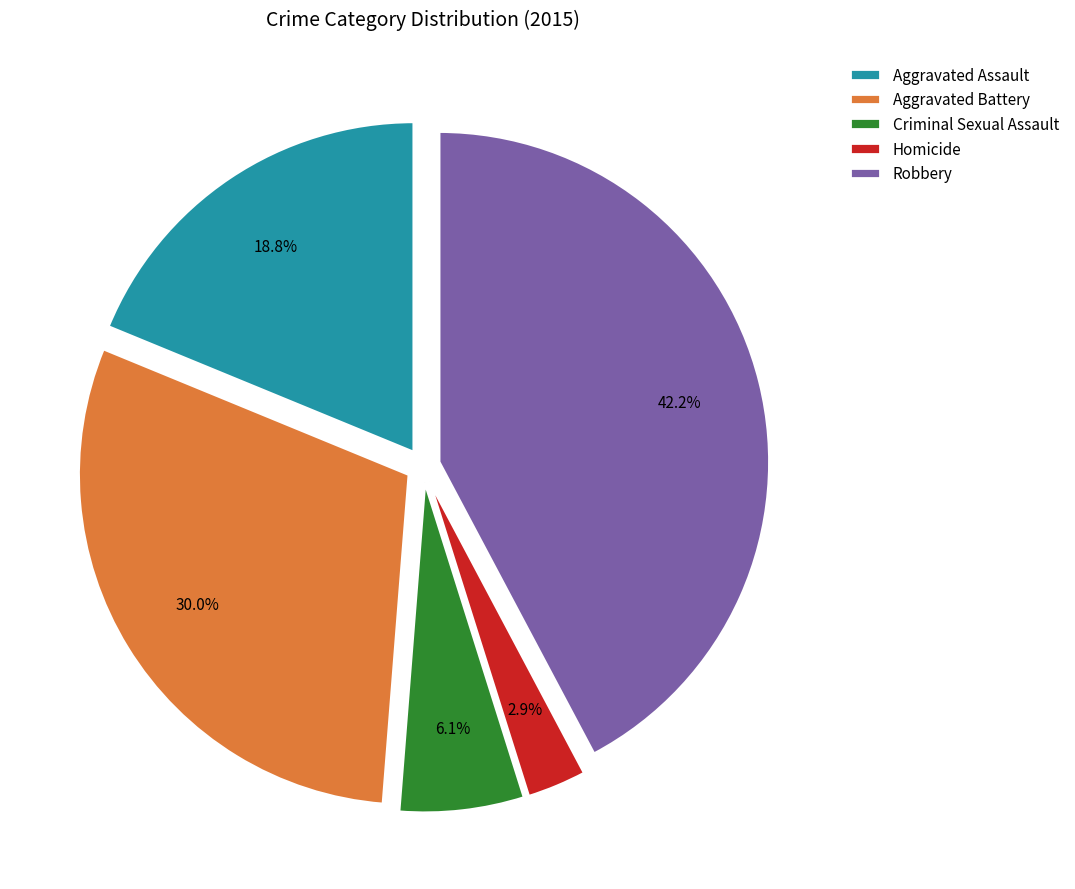

Is it true that Robbery is 42% of the pie?

True